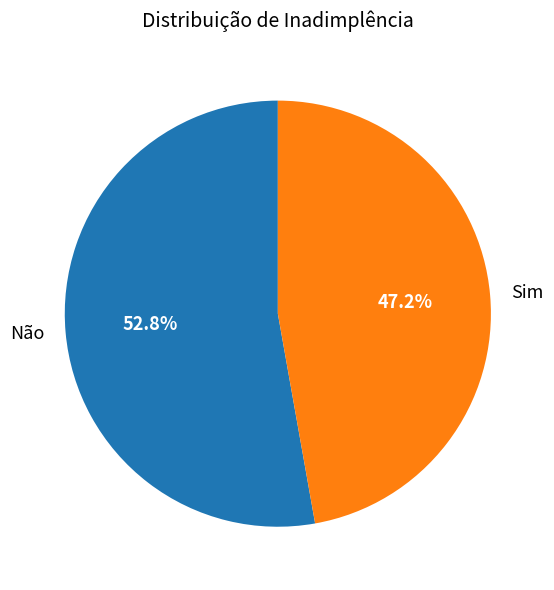

Approximately how many times larger is the value at Não compared to Sim?

1.1